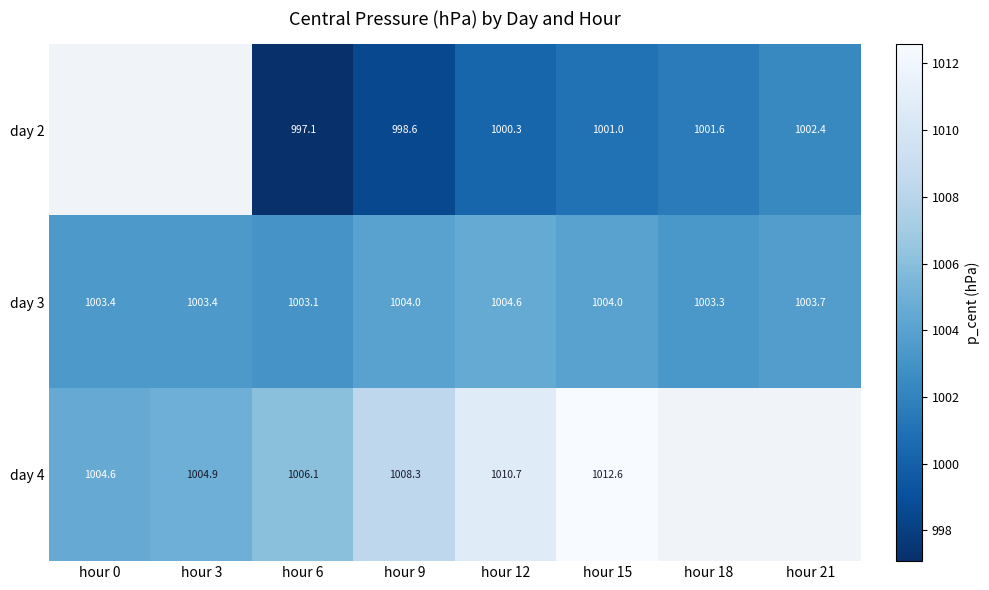

The value of day 3 at hour 6 is 1003.1. True or false?

True